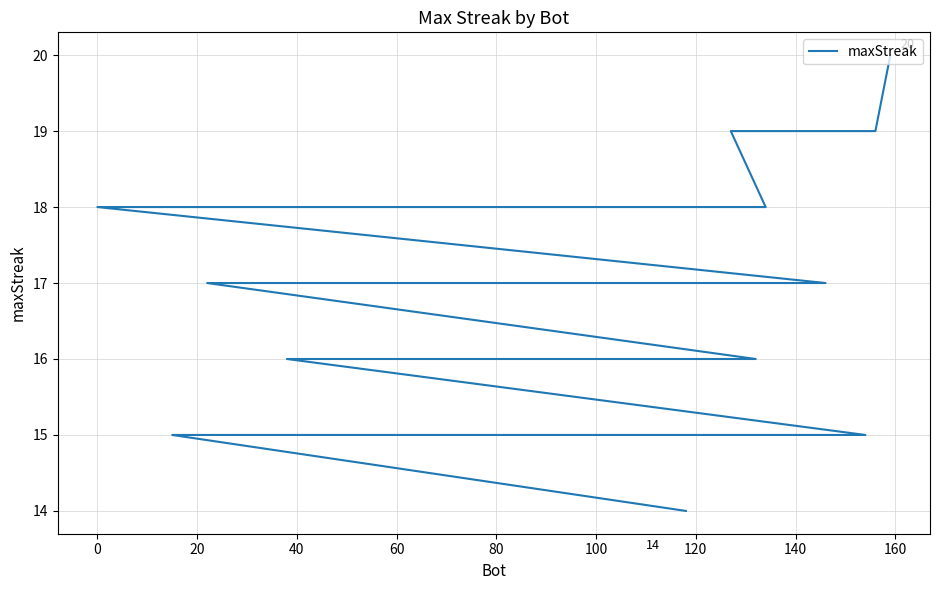

True or false: the data shows 18 at 60.

True